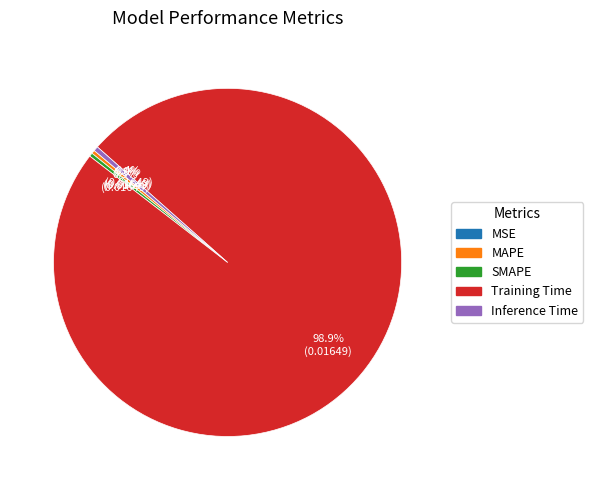

To the nearest percent, what portion does Training Time represent?

99%